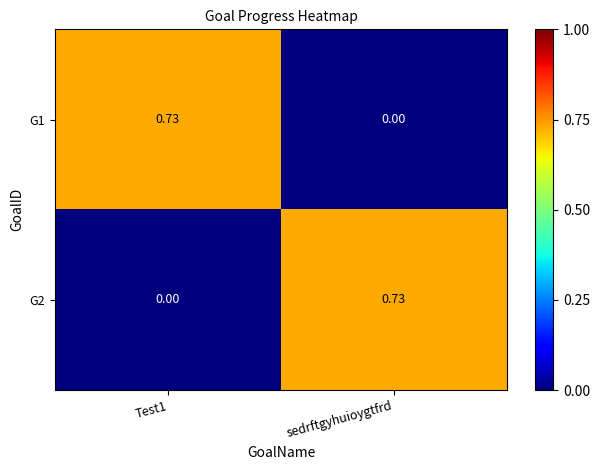

Which series has the largest range (max minus min)?

G1